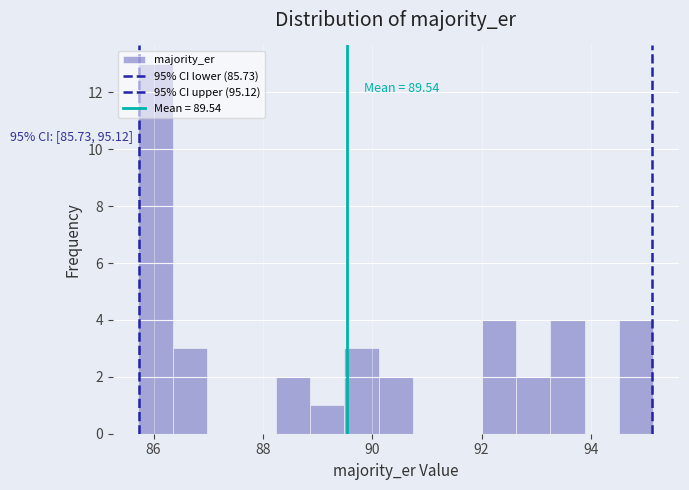

Around what value on the x-axis is the tallest bar? Give the approximate position of its centre, as read against the axis.

86.0